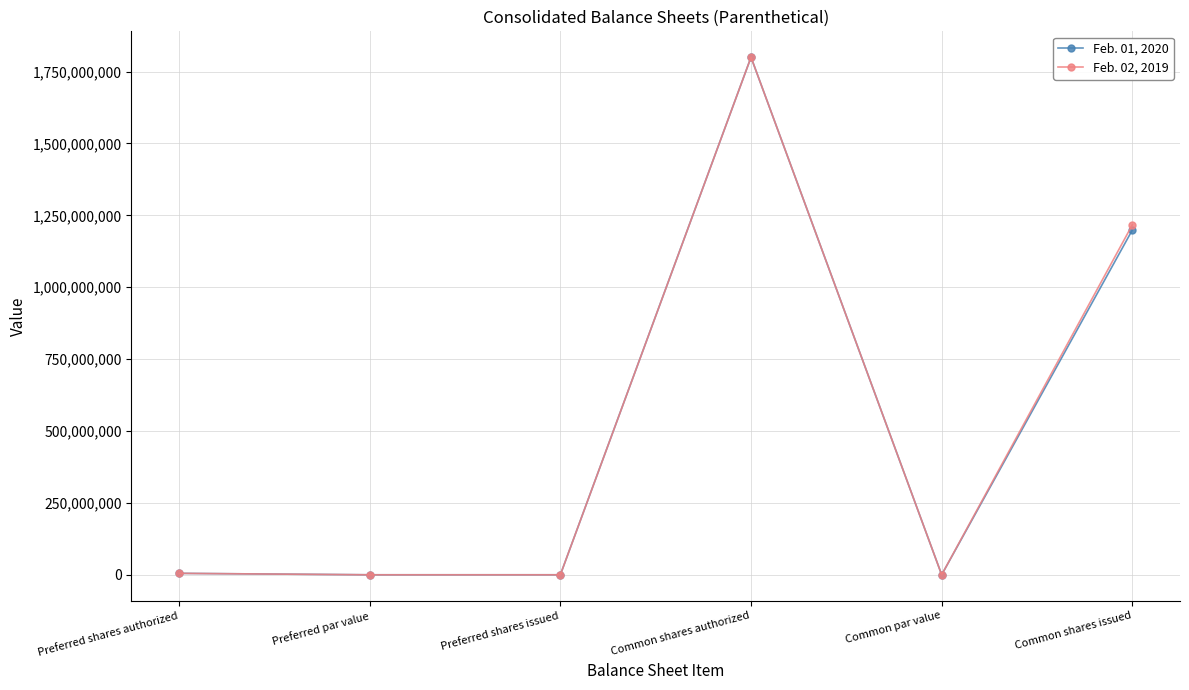

At Common shares issued, list the series in order from largest to smallest.

Feb. 02, 2019, Feb. 01, 2020